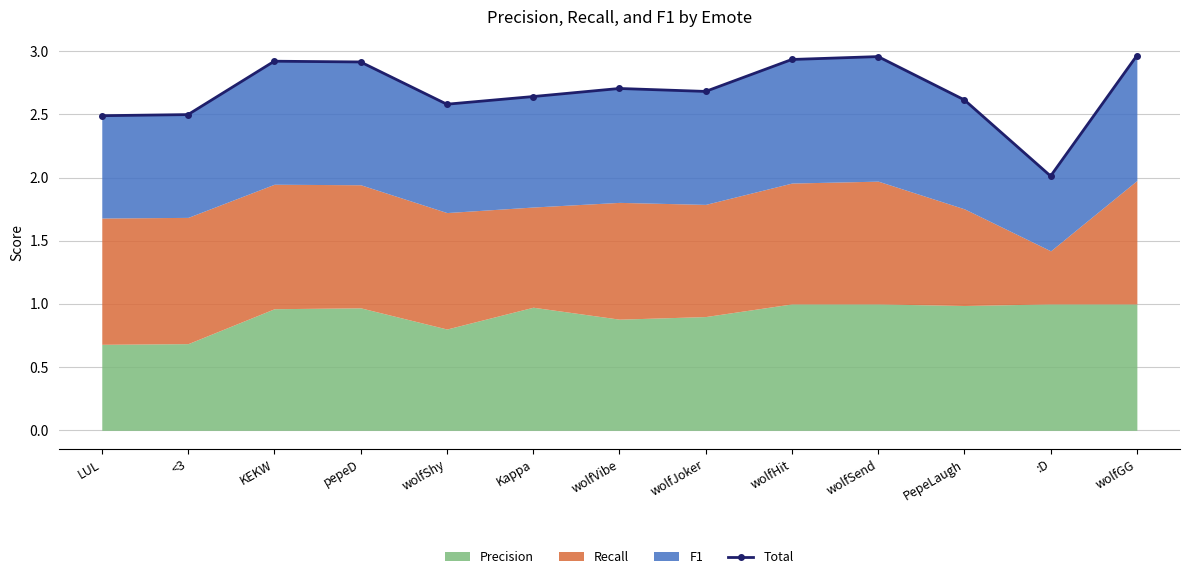

Count the number of categories in the chart.

13